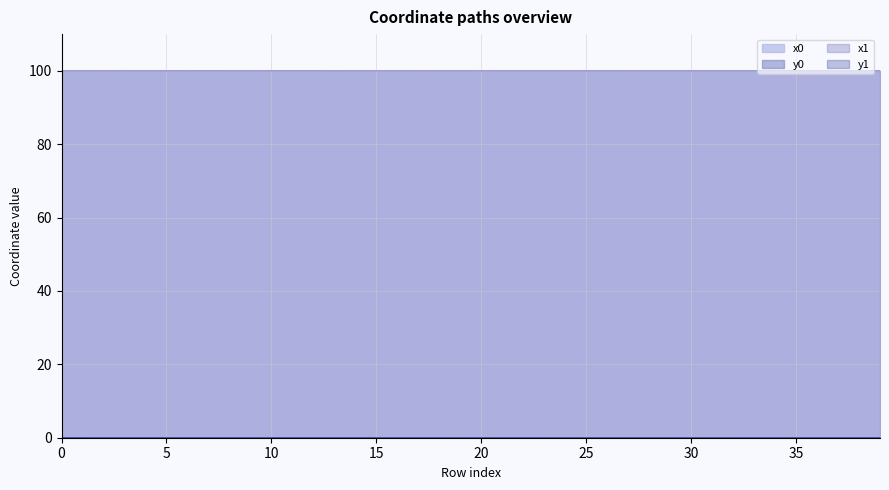

Between 33 and 35, which series saw the biggest shift?

x0